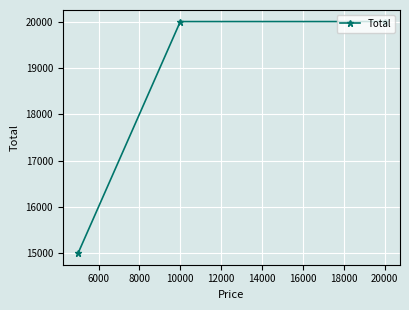

What is the ratio of the value at 10000 to the value at 20000?

1.0